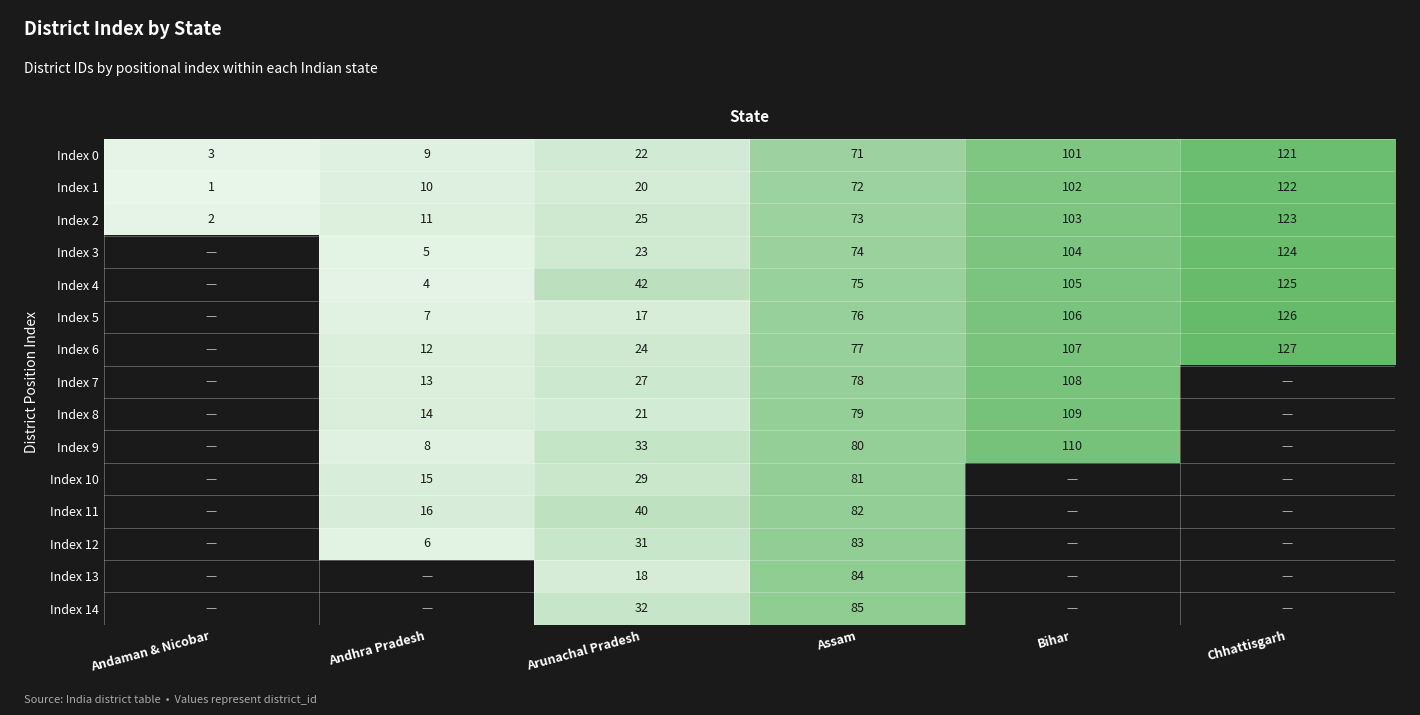

Read the Index 0 value at Assam, to the nearest 5.

70